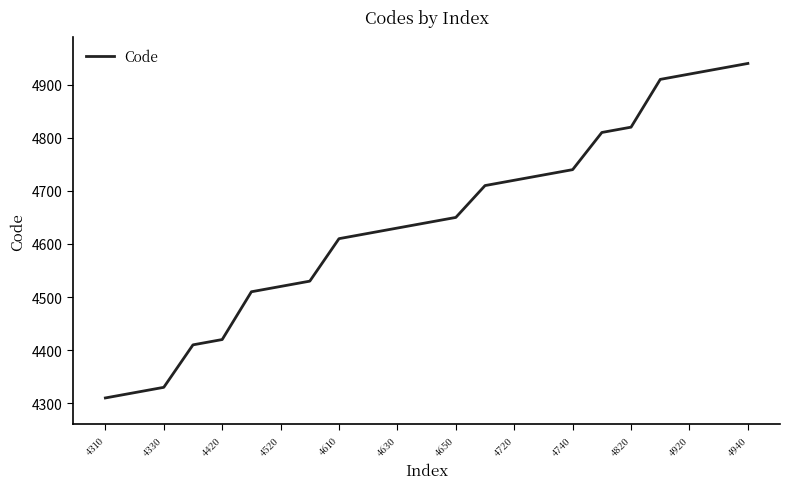

How many series are shown in this chart?

1